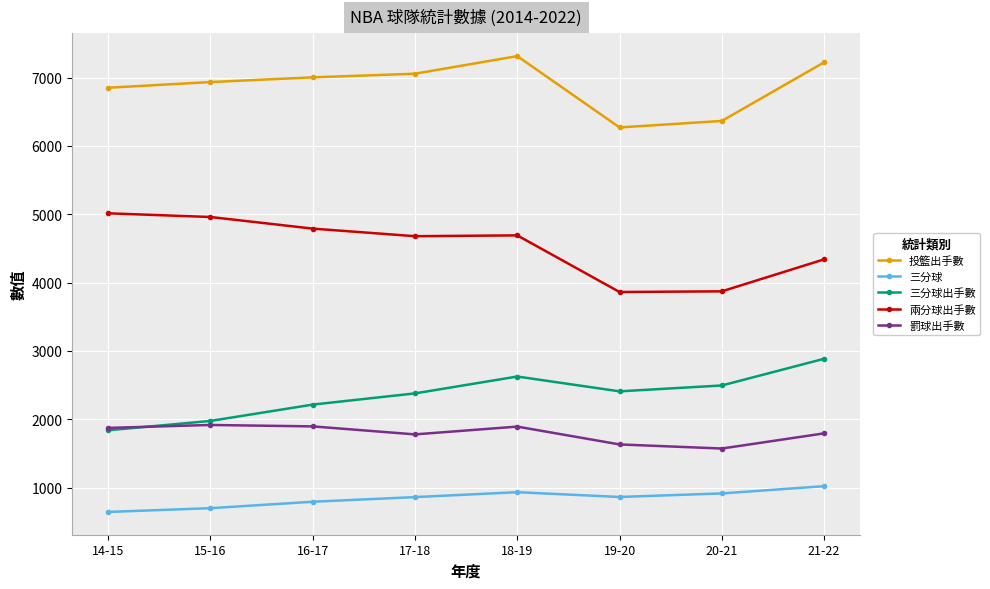

At 21-22, list the series in order from smallest to largest.

三分球, 罰球出手數, 三分球出手數, 兩分球出手數, 投籃出手數